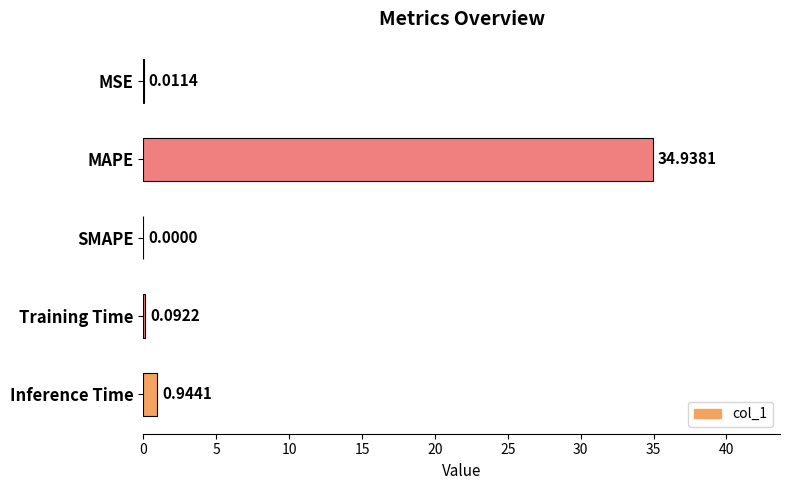

Are the bars grouped side by side (vs. stacked)?

No